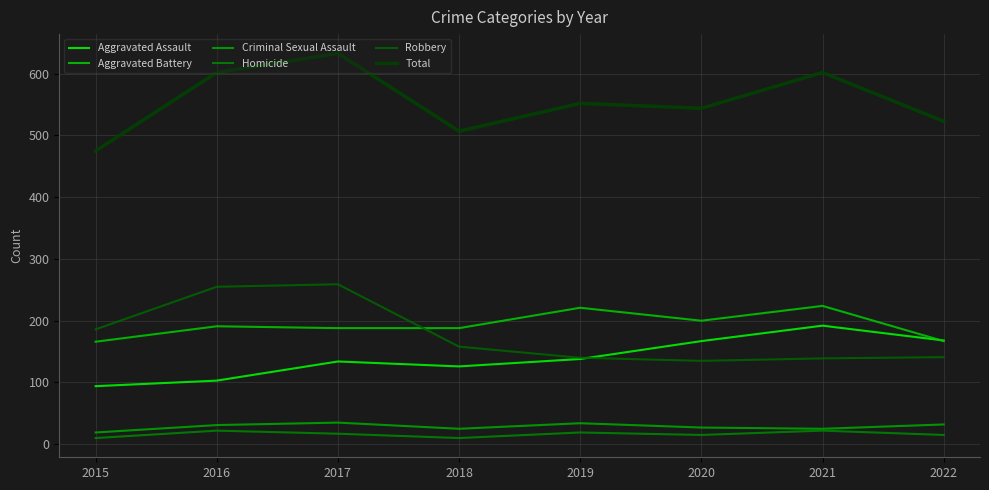

What is the greatest value displayed?

633